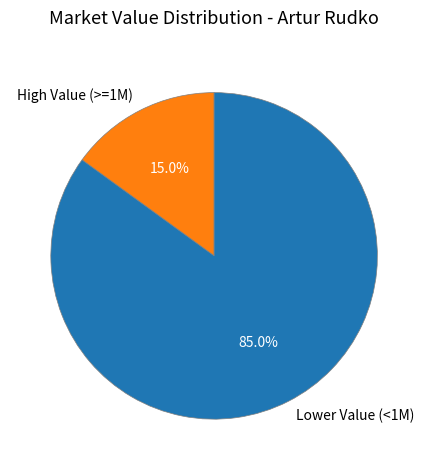

Is the sum of High Value (>=1M) and Lower Value (<1M) greater than half?

Yes